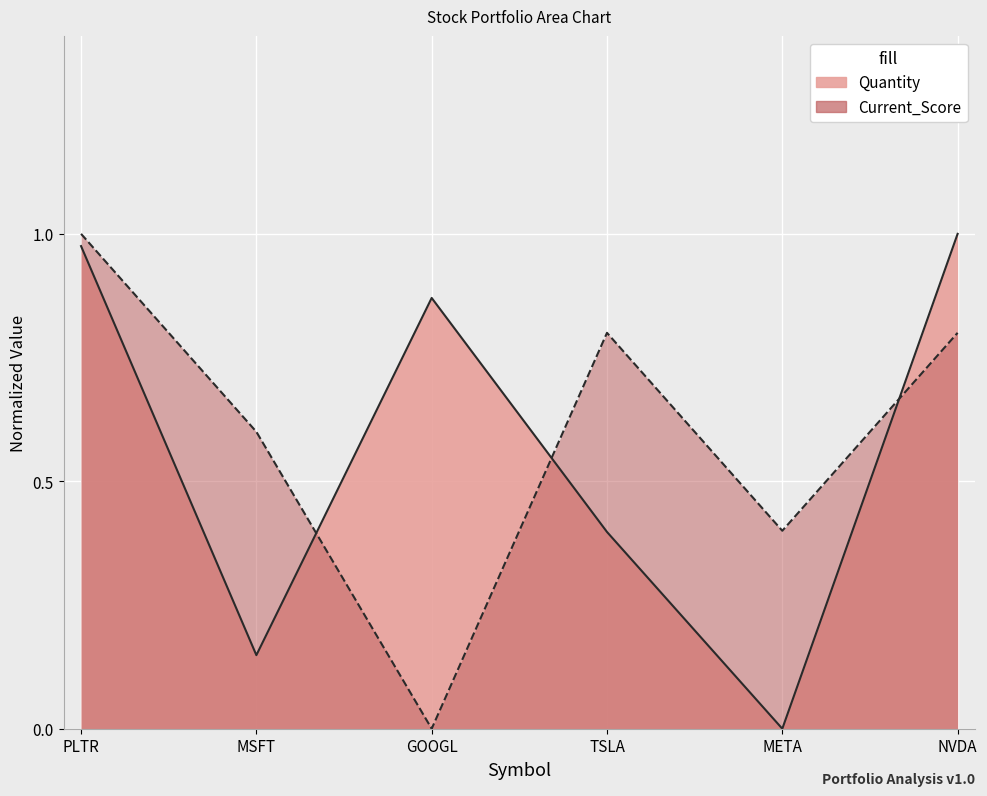

Reading left to right, what are all the values shown in this chart?

Current_Score: 1.0	0.6	0.0	0.8	0.4	0.8
Quantity: 1.0	0.1	0.9	0.4	0.0	1.0